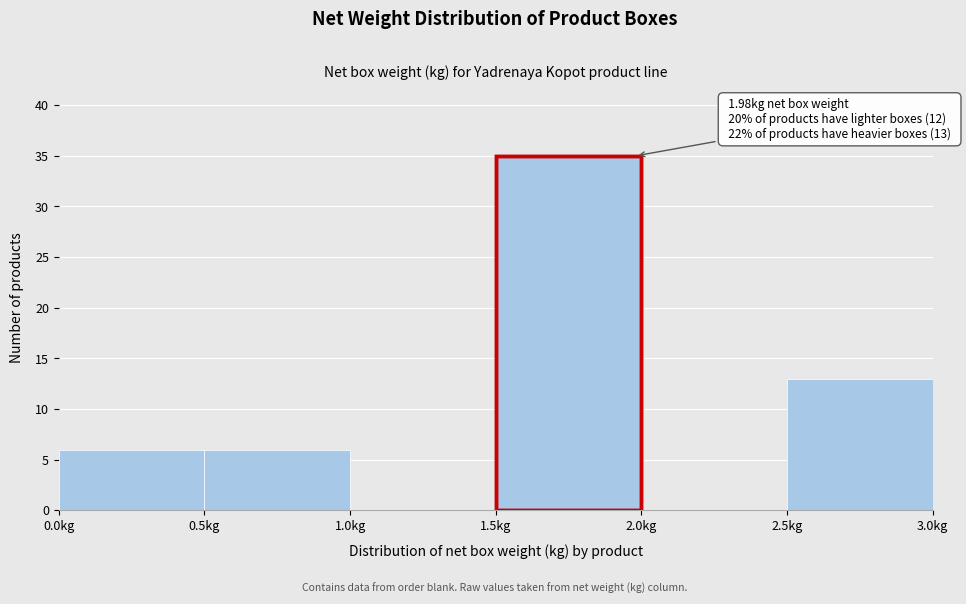

Which range on the x-axis has the tallest bar?

1.5 to 2.0